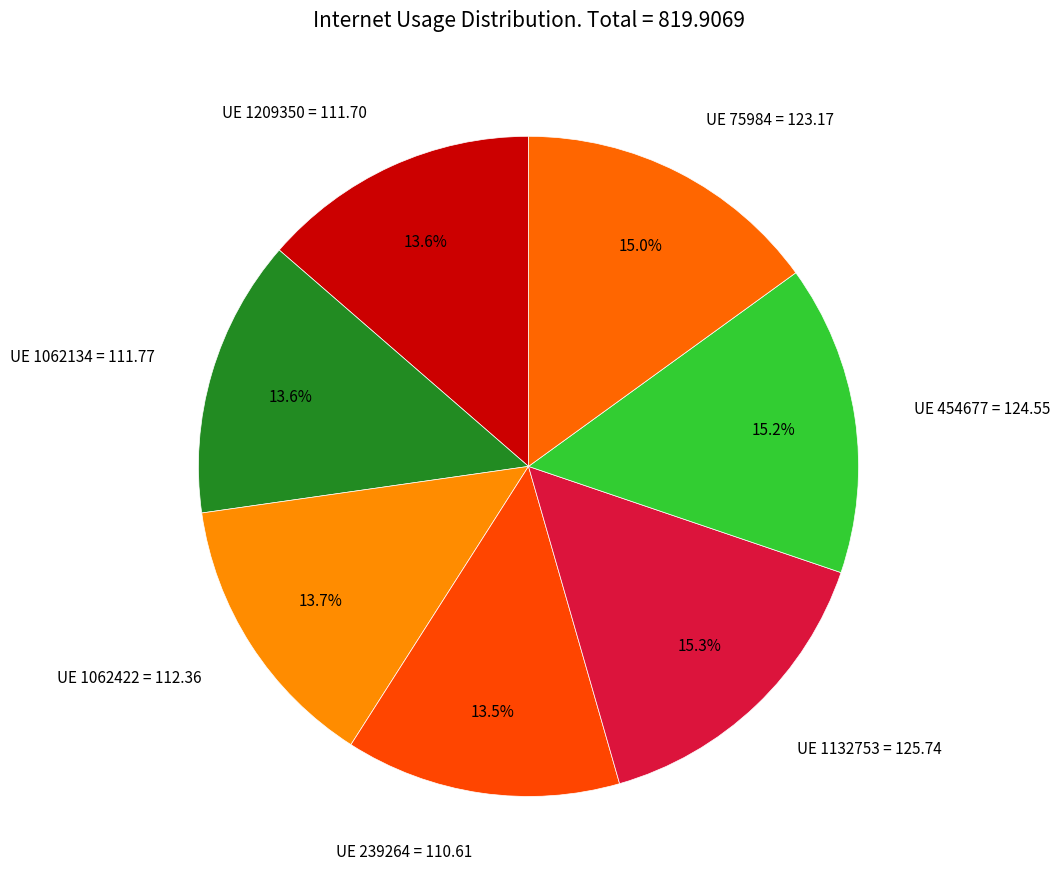

Which has a higher value, UE 239264 = 110.61 or UE 1132753 = 125.74?

UE 1132753 = 125.74